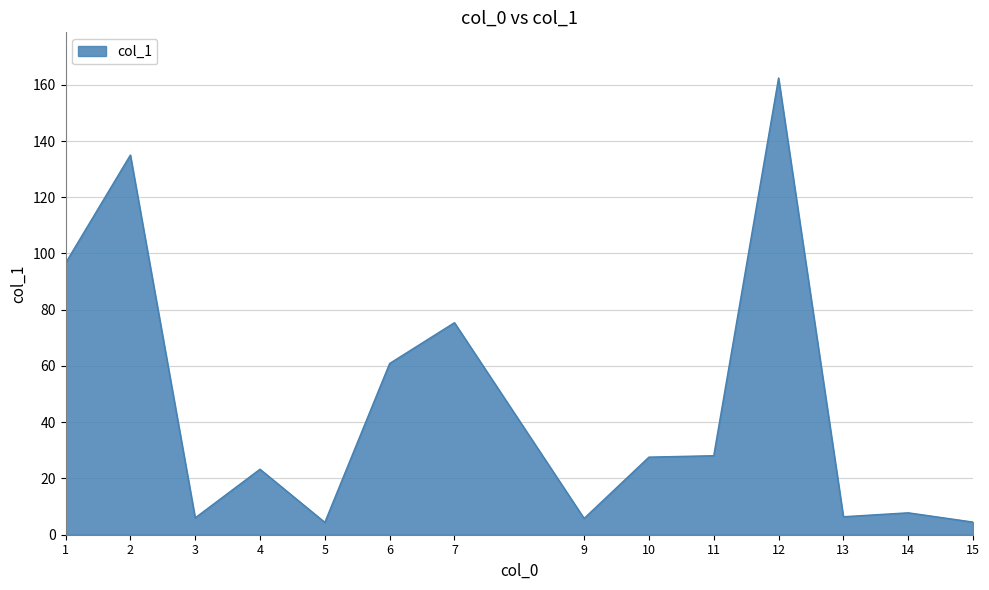

What is the greatest value displayed?

162.4